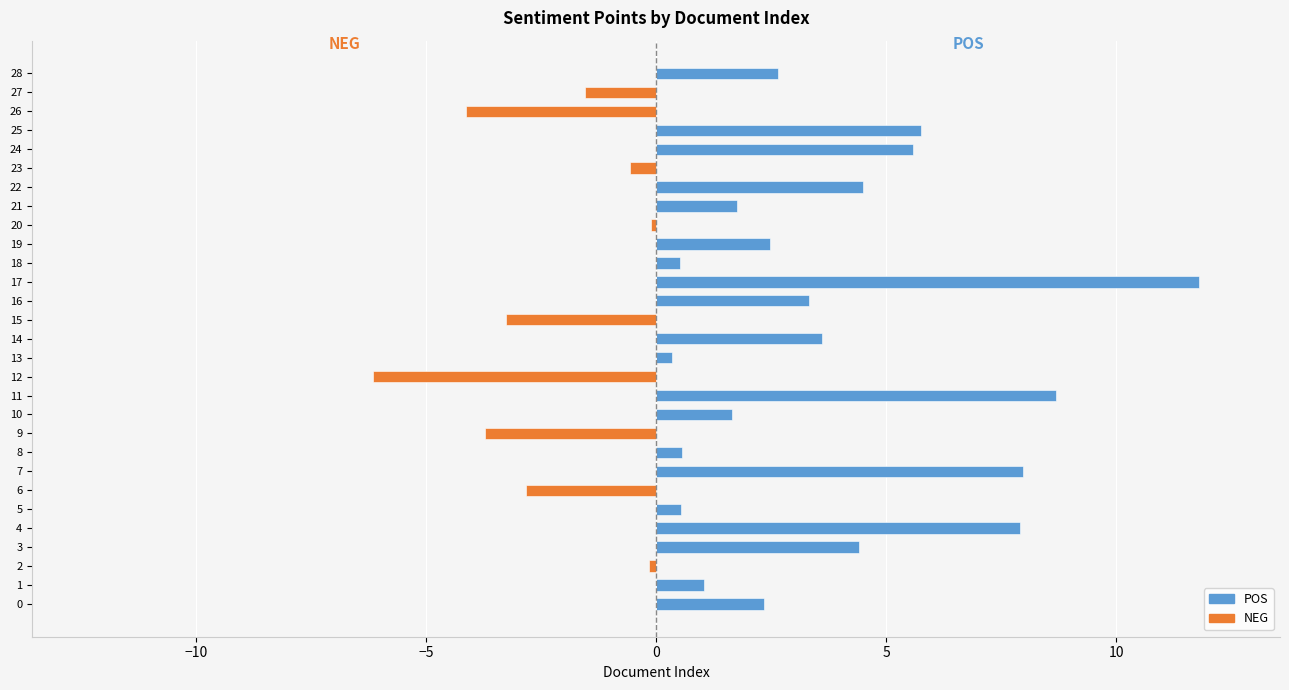

Where is NEG nearest to the value -3?

6